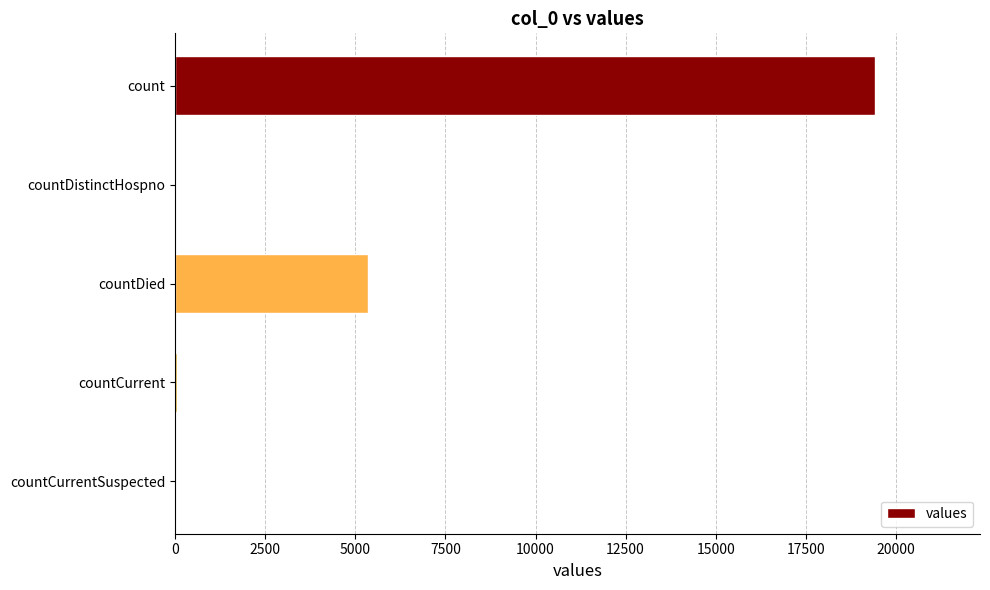

Count the number of categories in the chart.

5